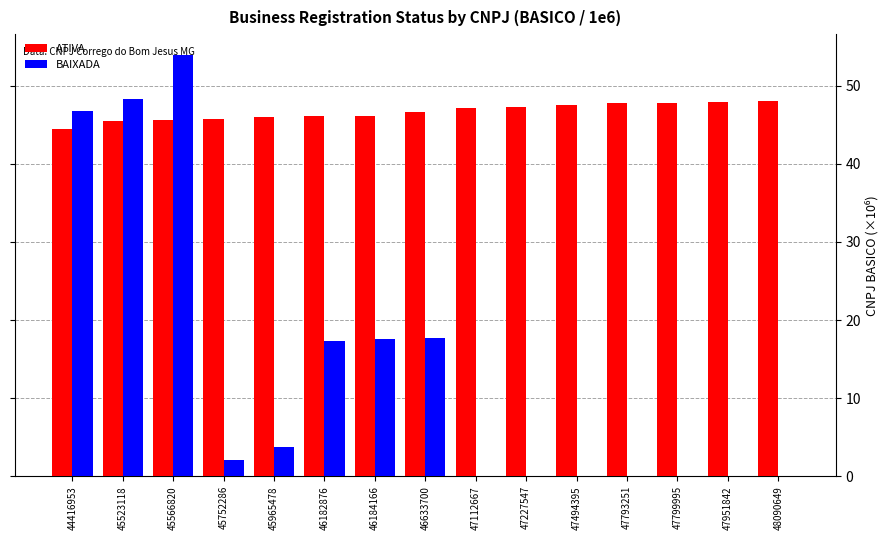

Read the BAIXADA value at 44416953.

46.8